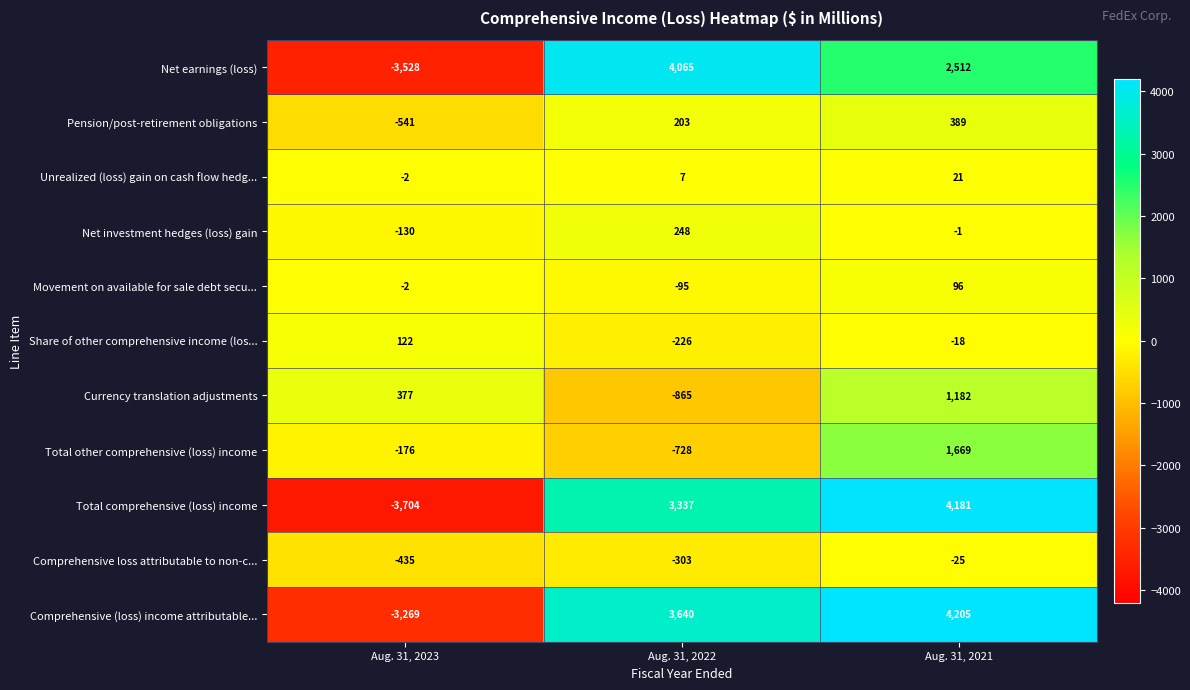

What is the difference between the highest and lowest values at Aug. 31, 2021?

4230